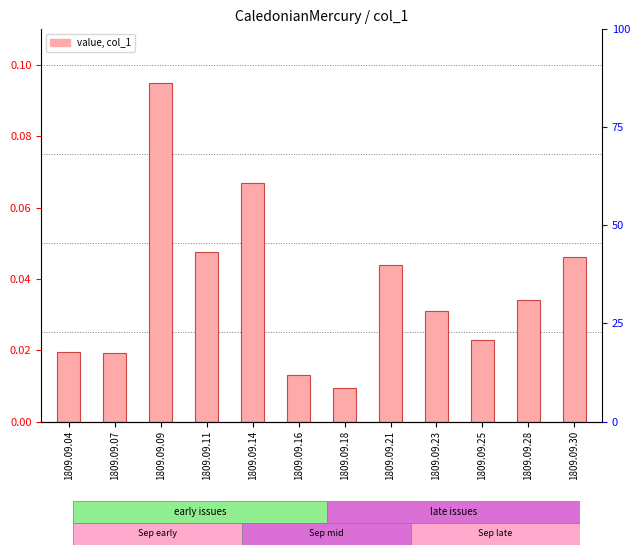

List the labels in order of value, smallest first.

1809.09.18, 1809.09.16, 1809.09.07, 1809.09.04, 1809.09.25, 1809.09.23, 1809.09.28, 1809.09.21, 1809.09.30, 1809.09.11, 1809.09.14, 1809.09.09